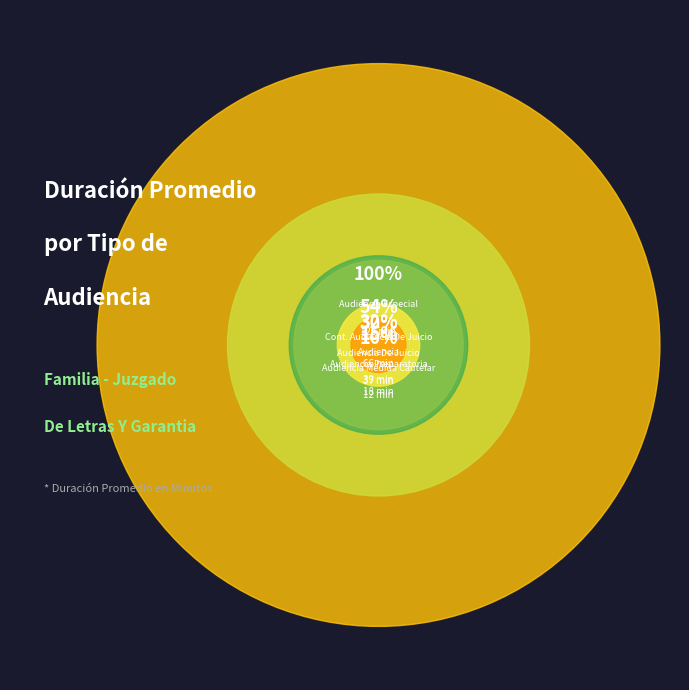

Which category has the smallest portion of the pie?

Audiencia Medida Cautelar